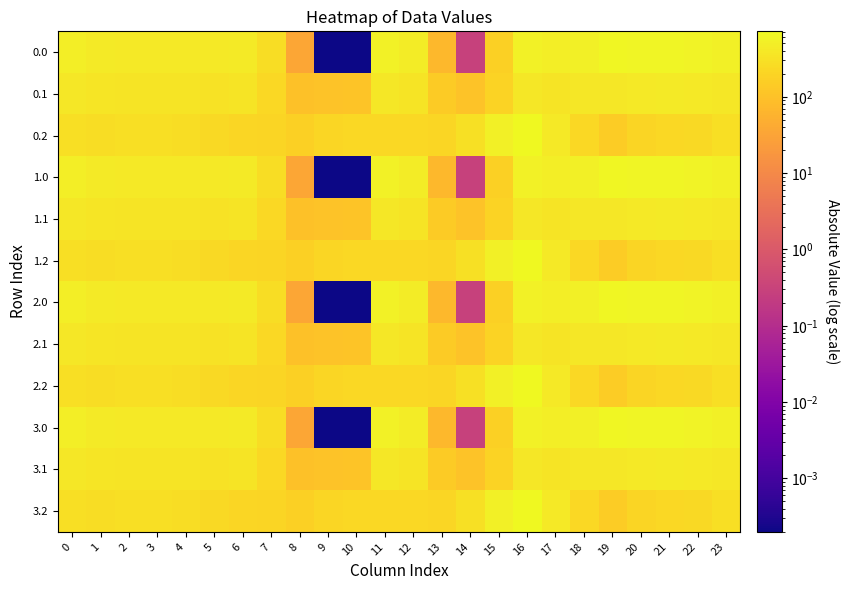

Which has a higher value, 7 or 22?

22